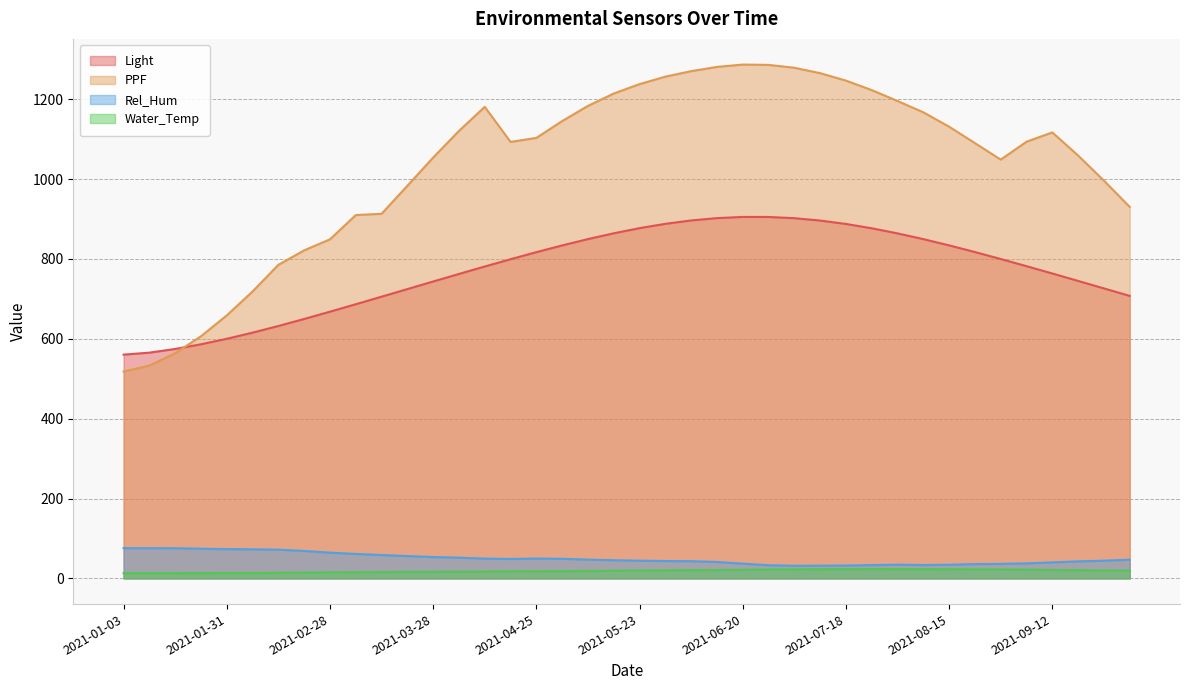

What is the value of the PPF point at the 5th from the left?

658.5